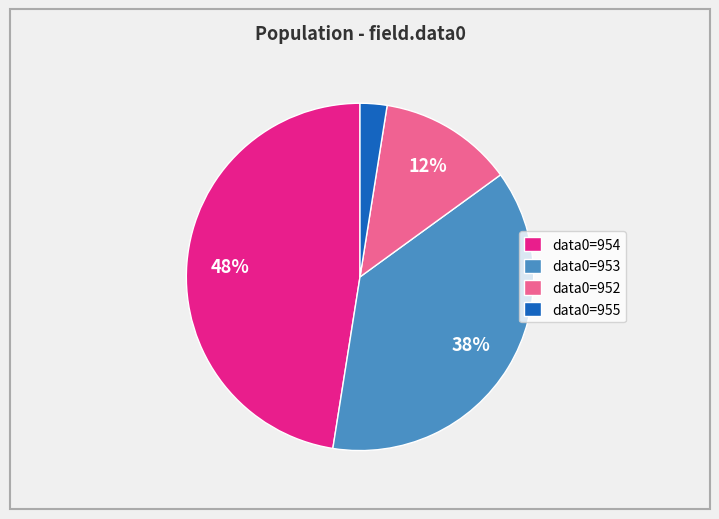

How many slices are in this pie chart?

4